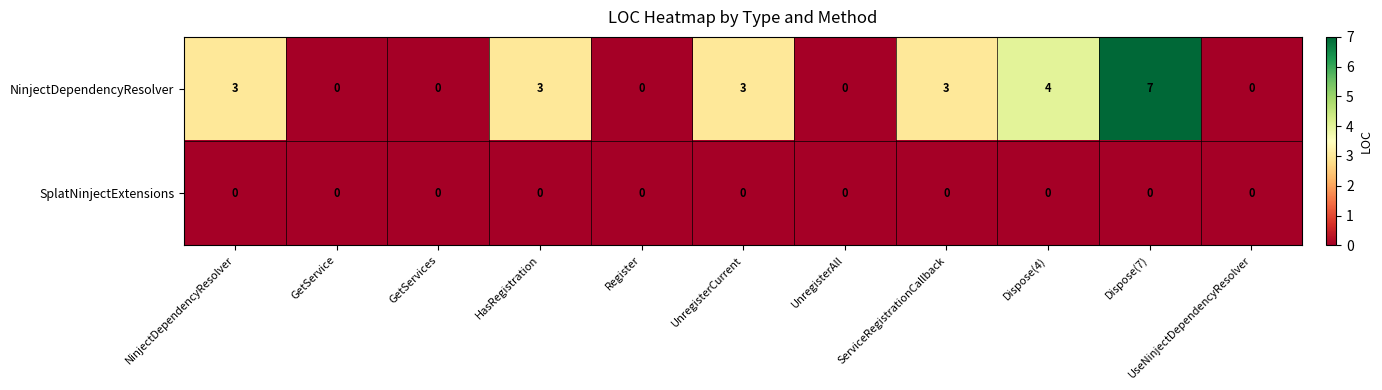

At which category does the chart reach its peak across all series?

Dispose(7)